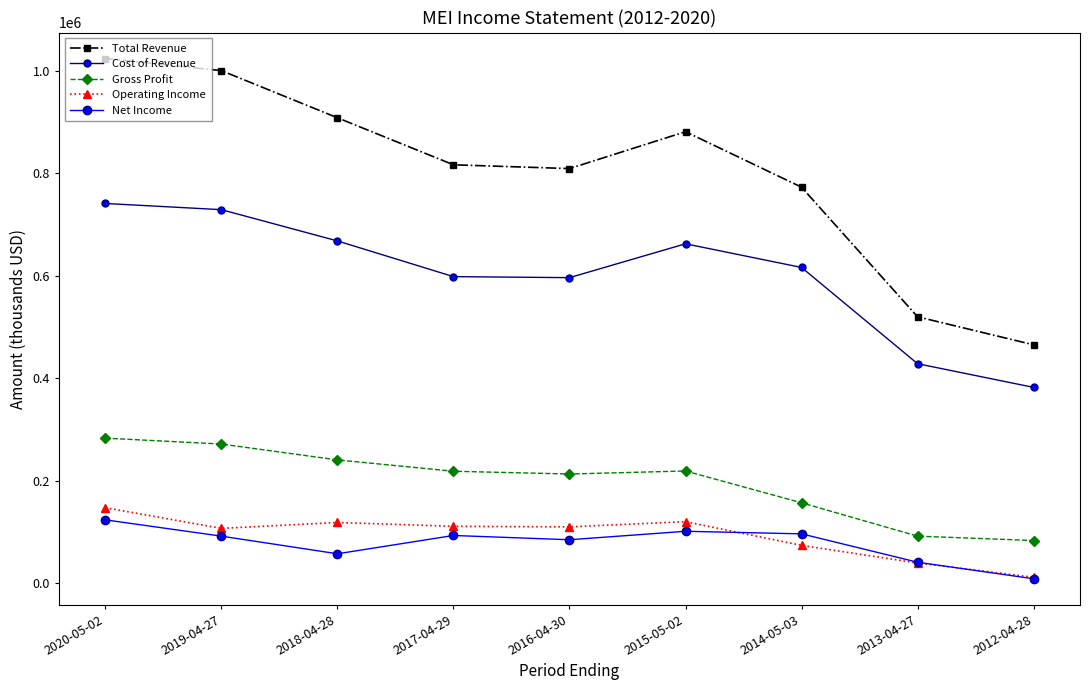

What is the maximum value shown in the chart?

1023900